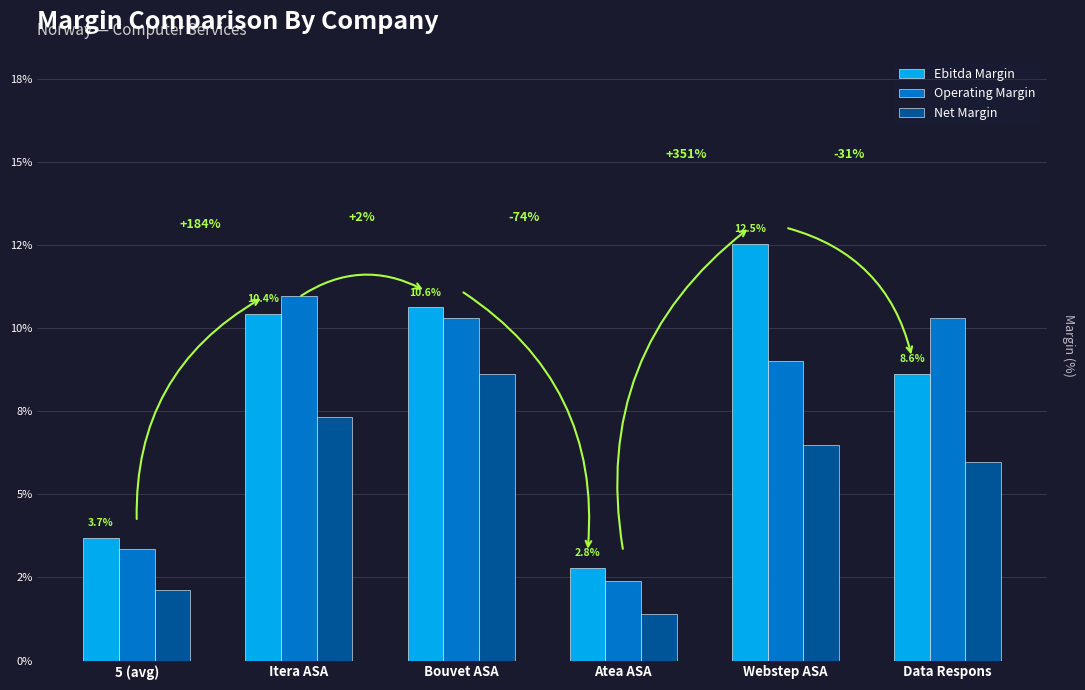

Are the bars grouped side by side (vs. stacked)?

Yes